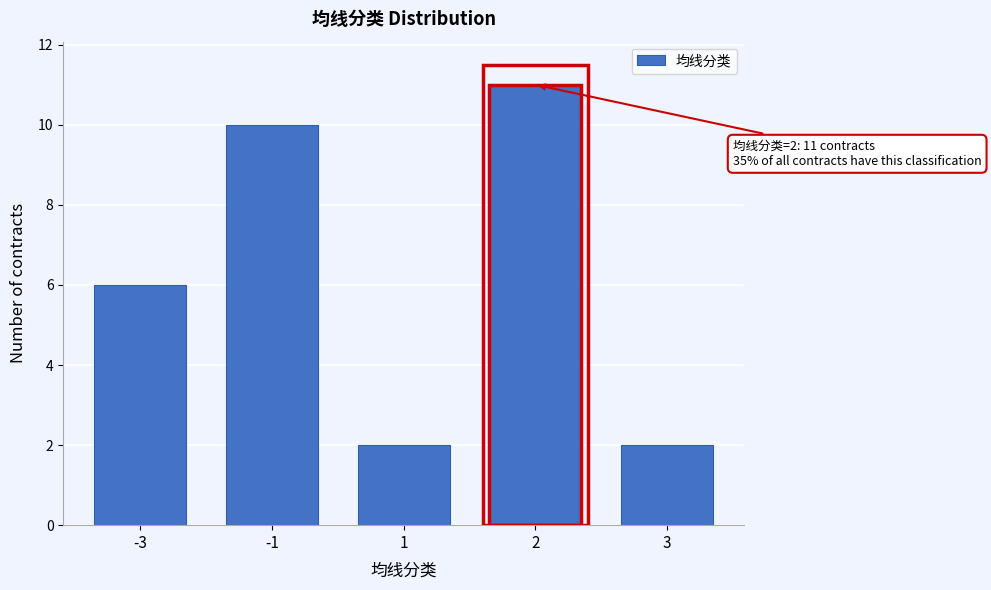

Reading left to right, list all the values displayed in this chart.

-3=6	-1=10	1=2	2=11	3=2